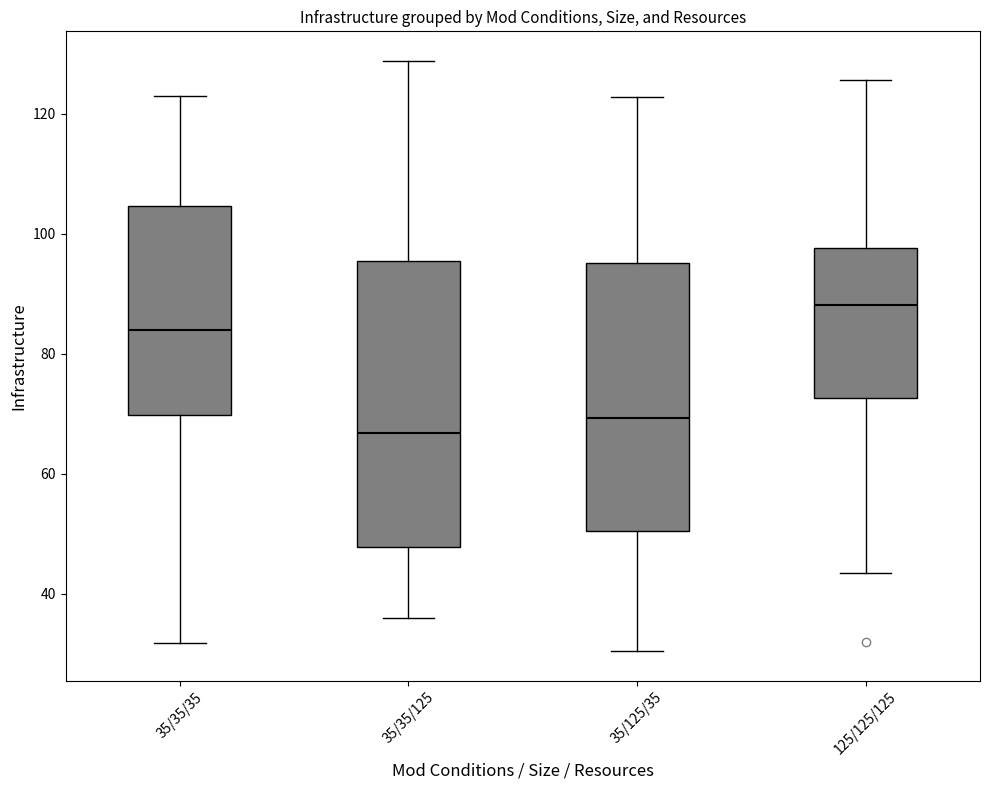

Comparing the boxes themselves (not the whiskers), which one is the tallest?

35/35/125